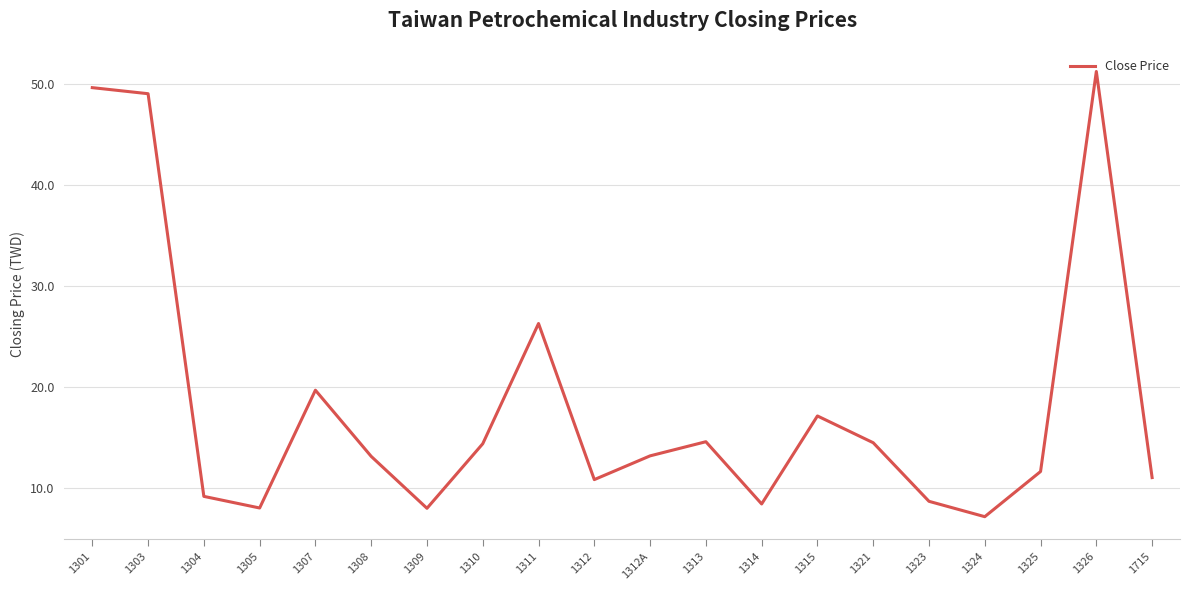

What position from the left is 1311?

9